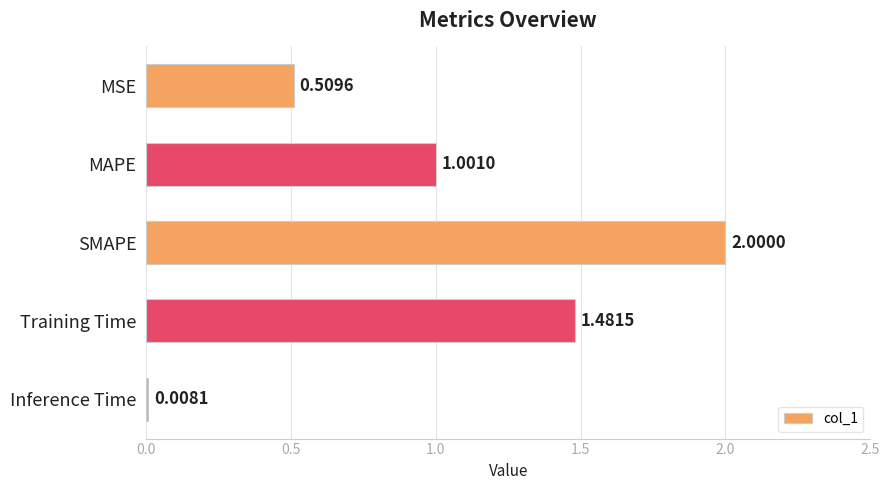

Which has a higher value, Training Time or MAPE?

Training Time